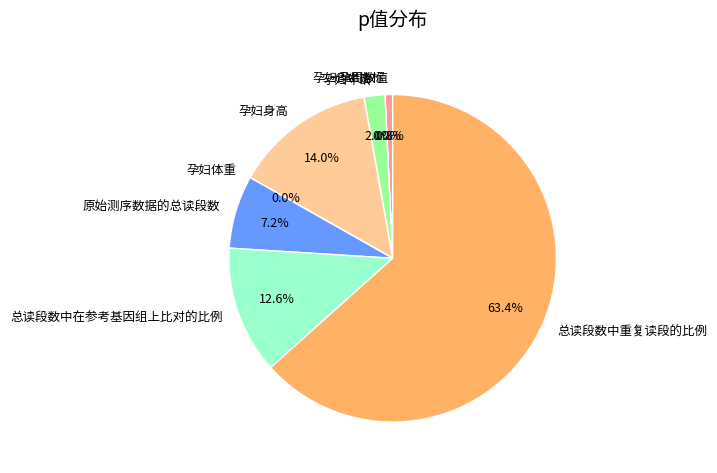

Which slice is the largest?

总读段数中重复读段的比例